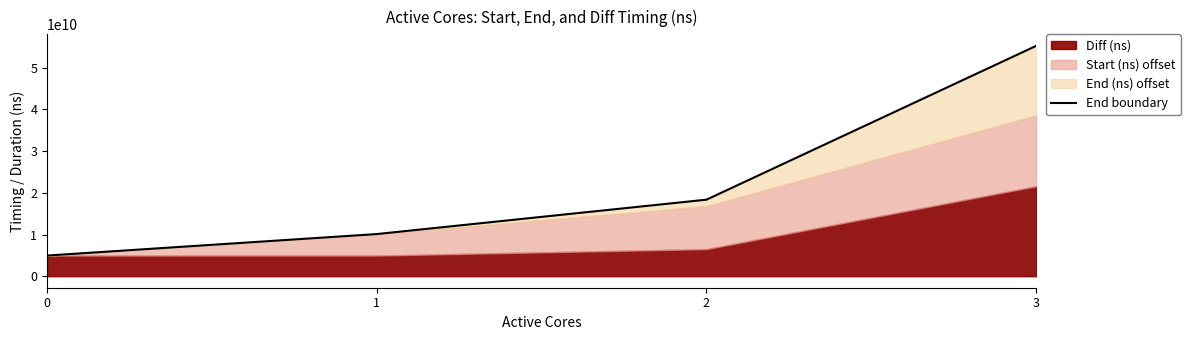

What is the ratio of the value at 3 to the value at 0?

11.2